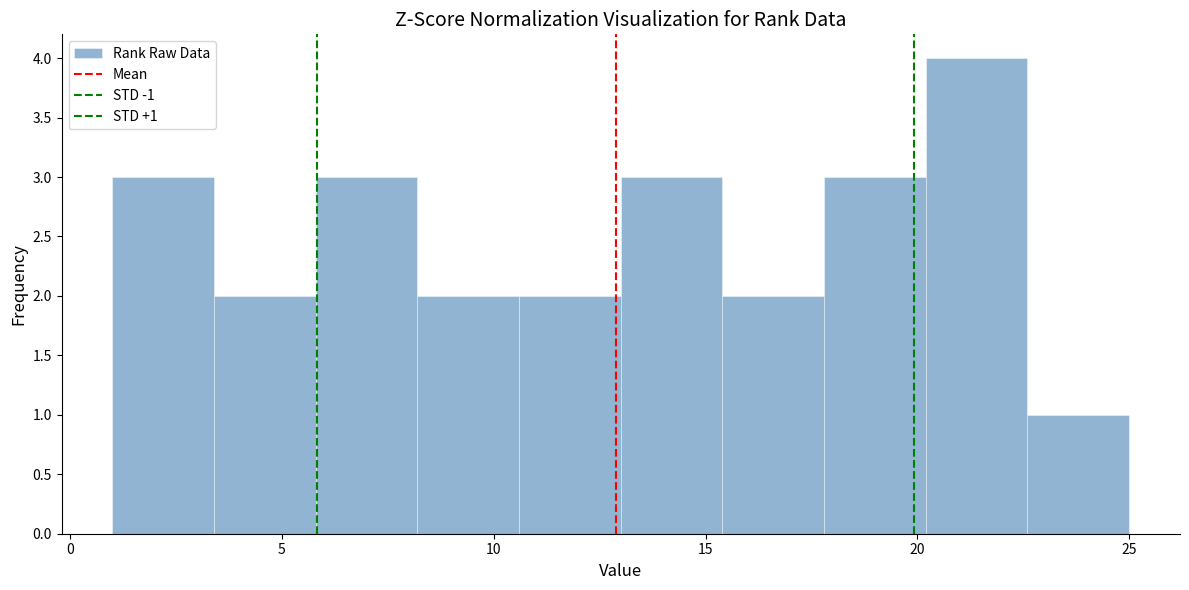

Over which range of the x-axis is the bar tallest?

20.2 to 22.6